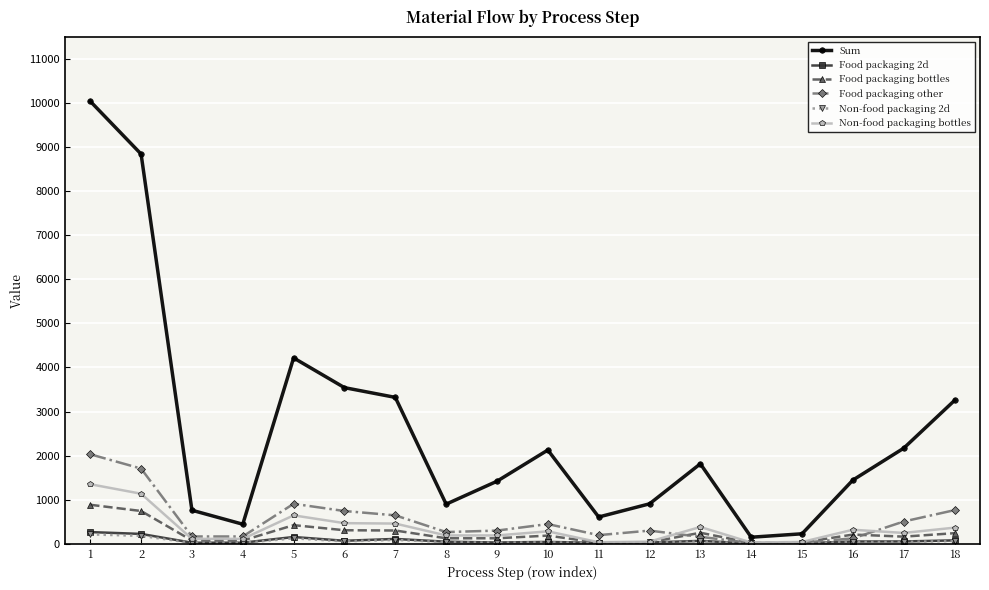

What are all the series names shown in the legend?

Sum, Food packaging 2d, Food packaging bottles, Food packaging other, Non-food packaging 2d, Non-food packaging bottles